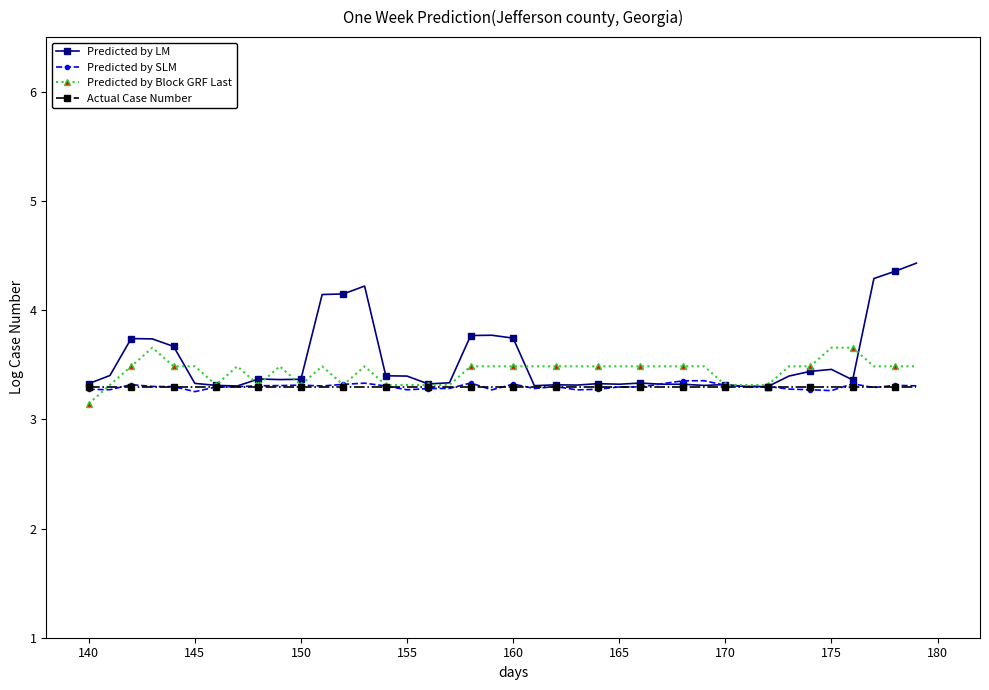

True or false: Predicted by SLM has more than 0 interior local peaks.

True